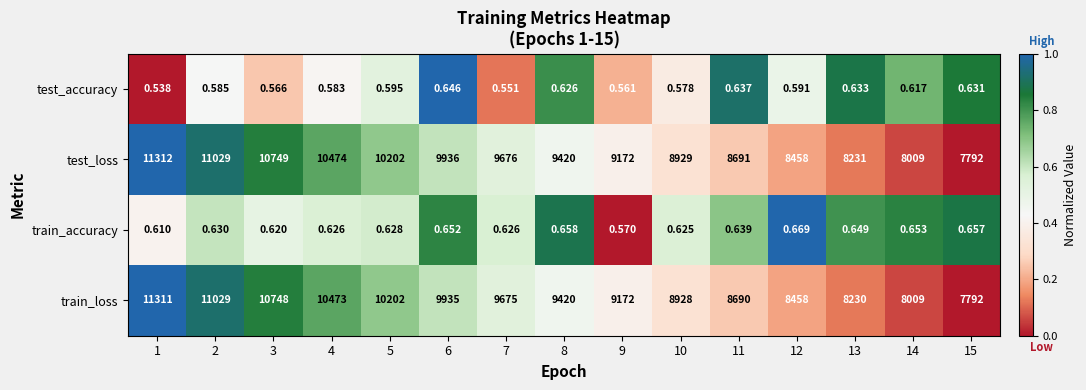

Is the value of test_accuracy at 7 greater than the value of train_loss at 5?

No